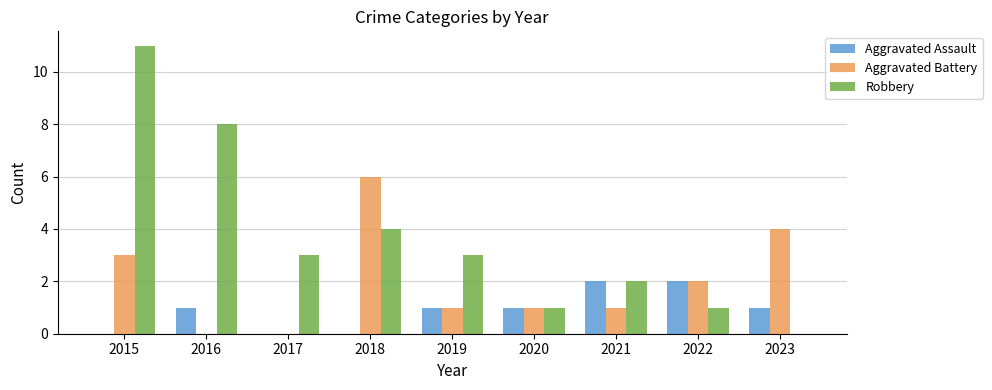

What is the total value across all series at 2018?

10